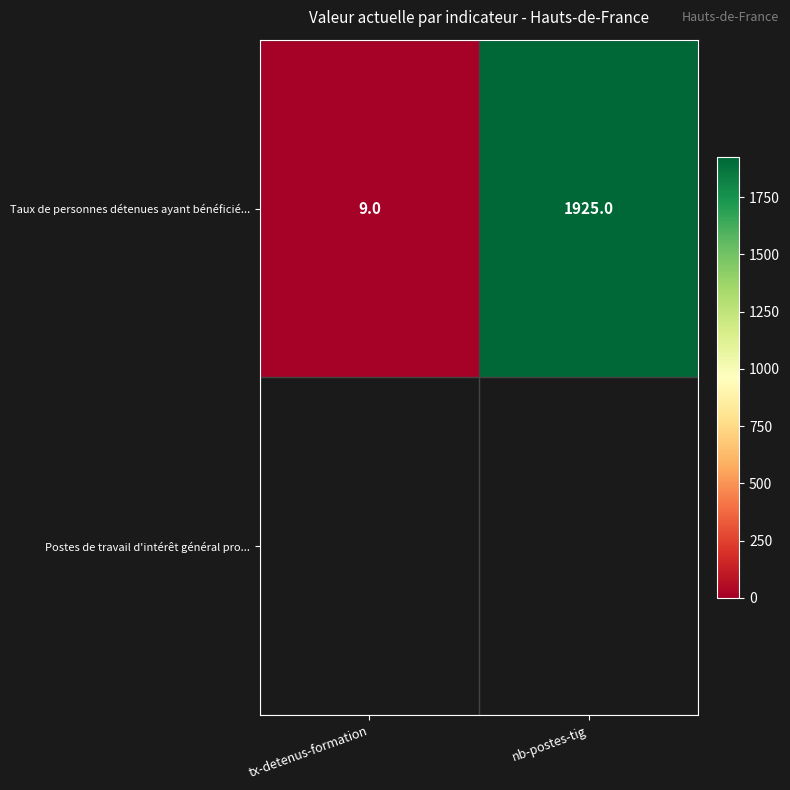

What is the average value?

967